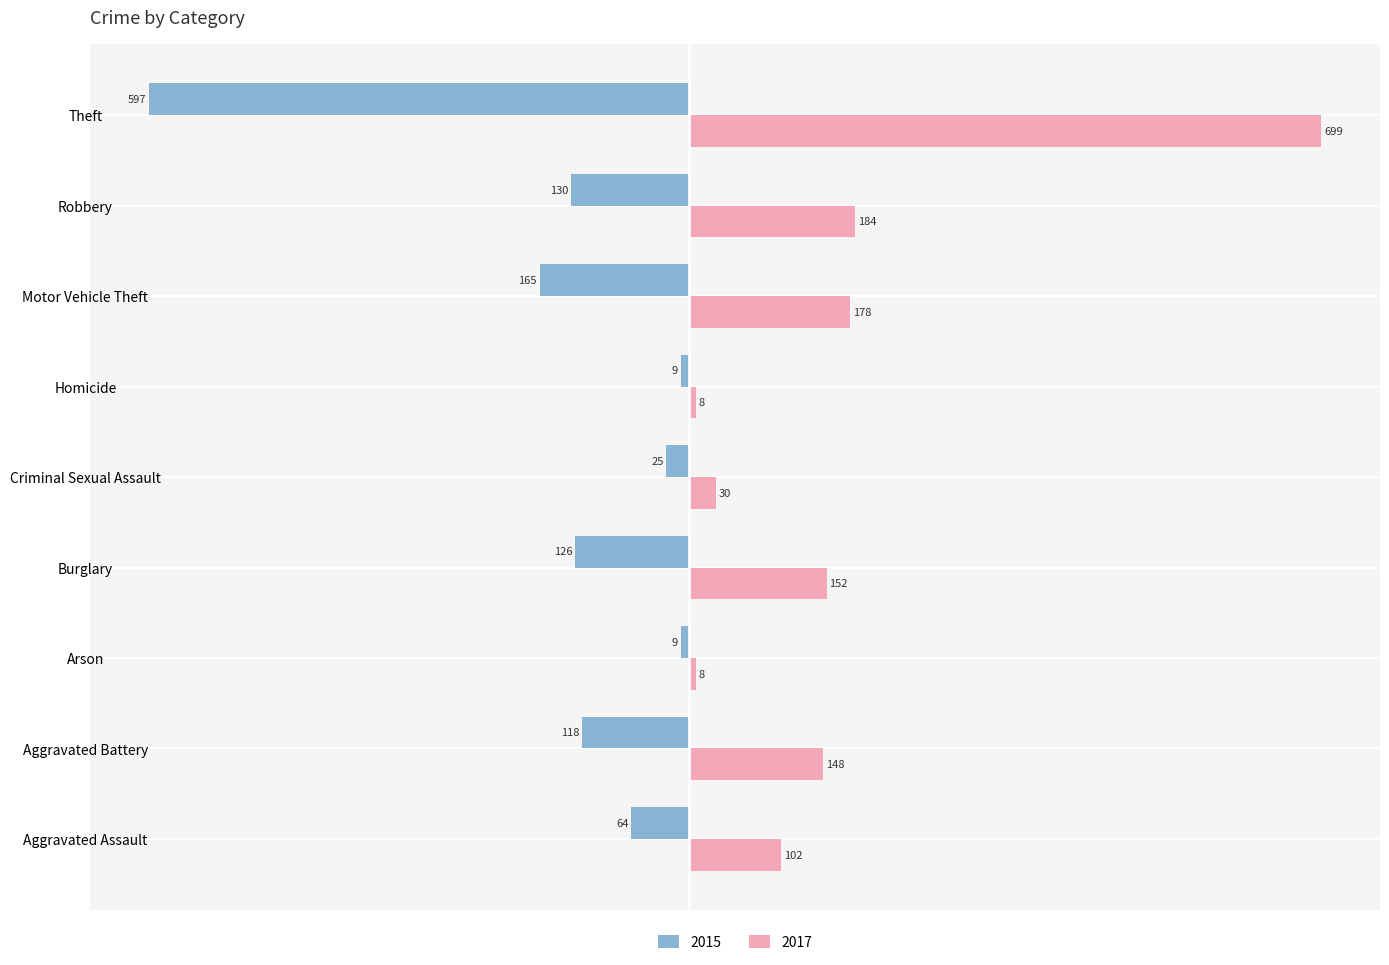

Which series has the widest spread of values?

2017